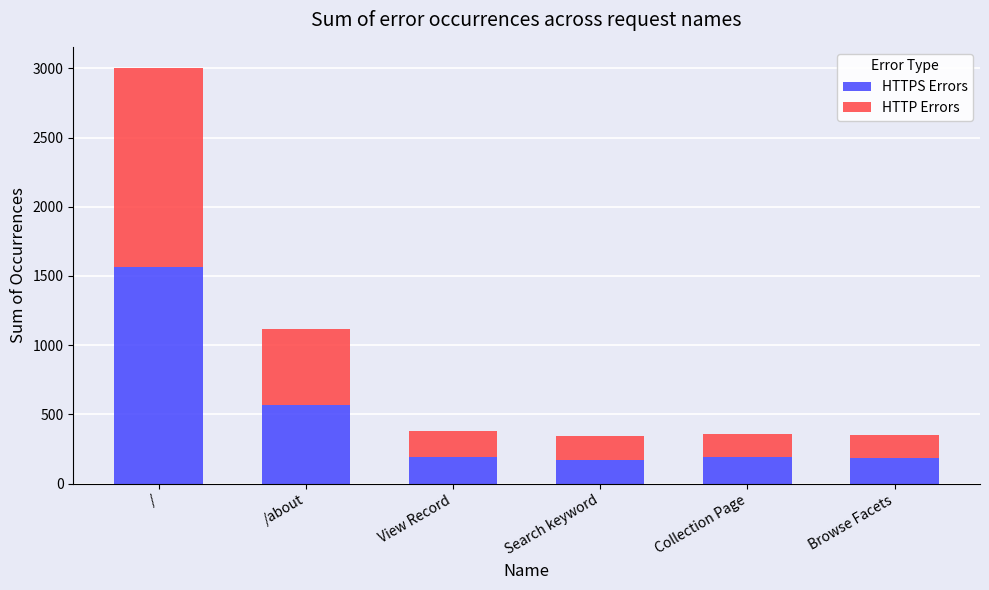

Which category has the highest value in the HTTPS Errors series?

/